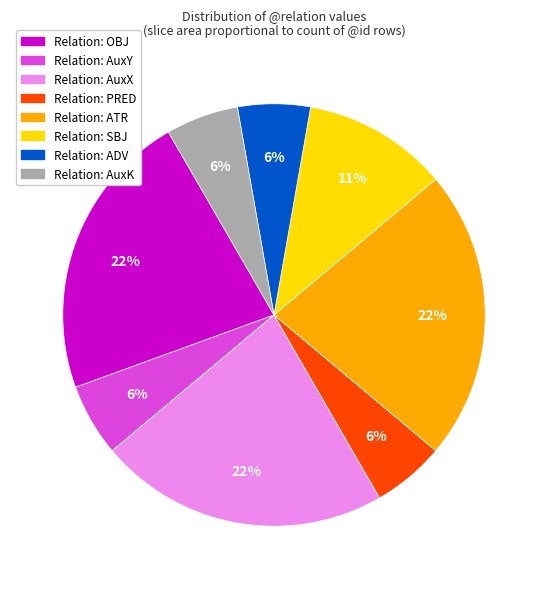

To the nearest percent, what is the average slice percentage?

12%